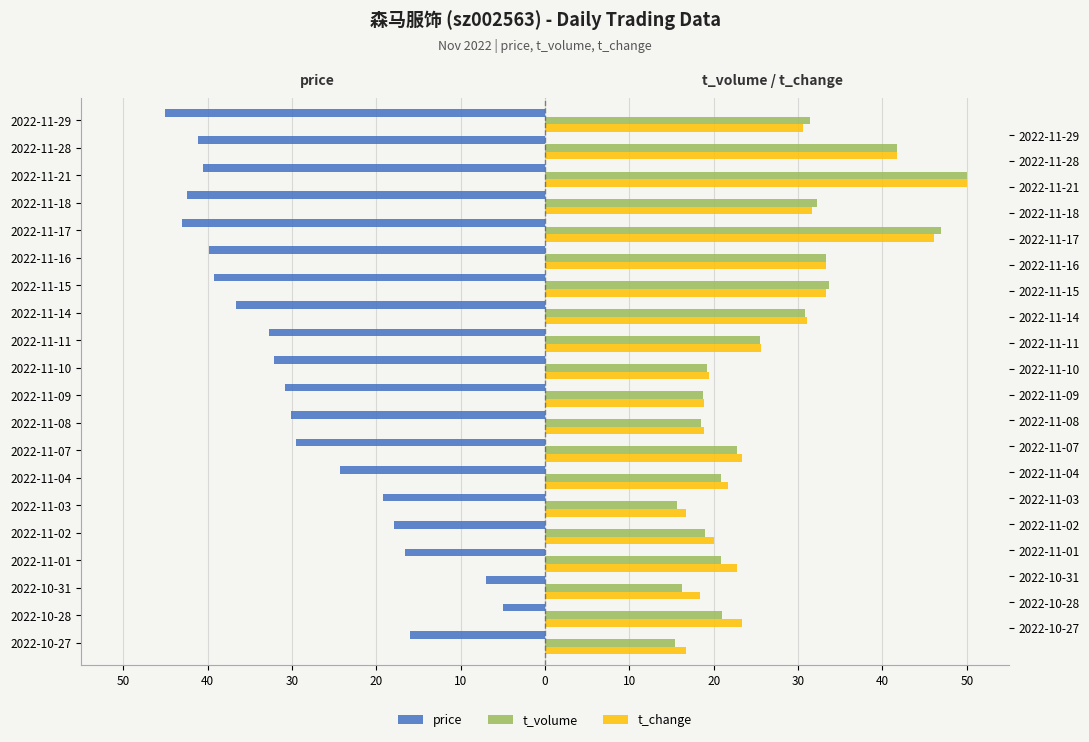

Which series has the largest range (max minus min)?

price